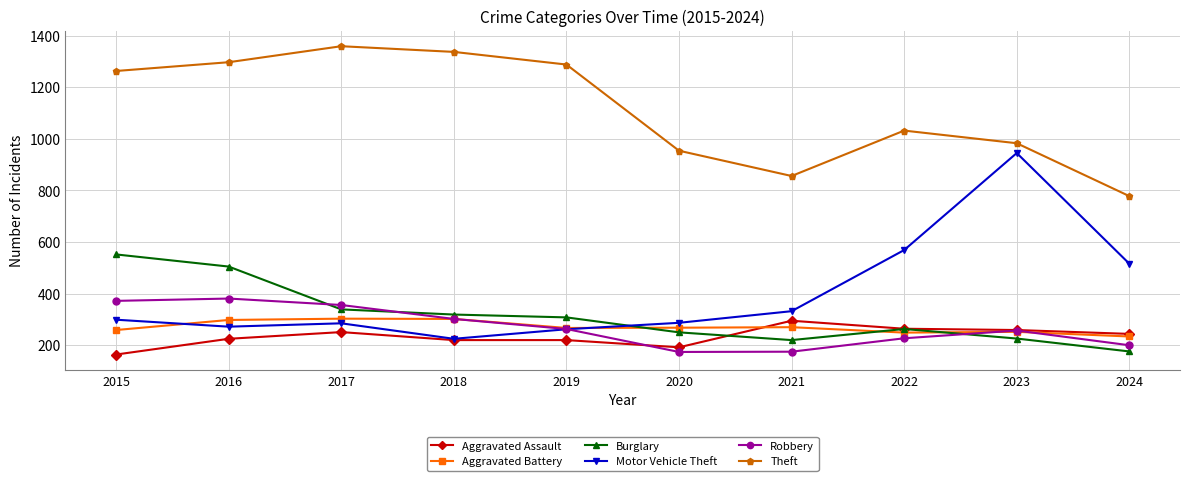

How many data points in Burglary are less than 308?

5